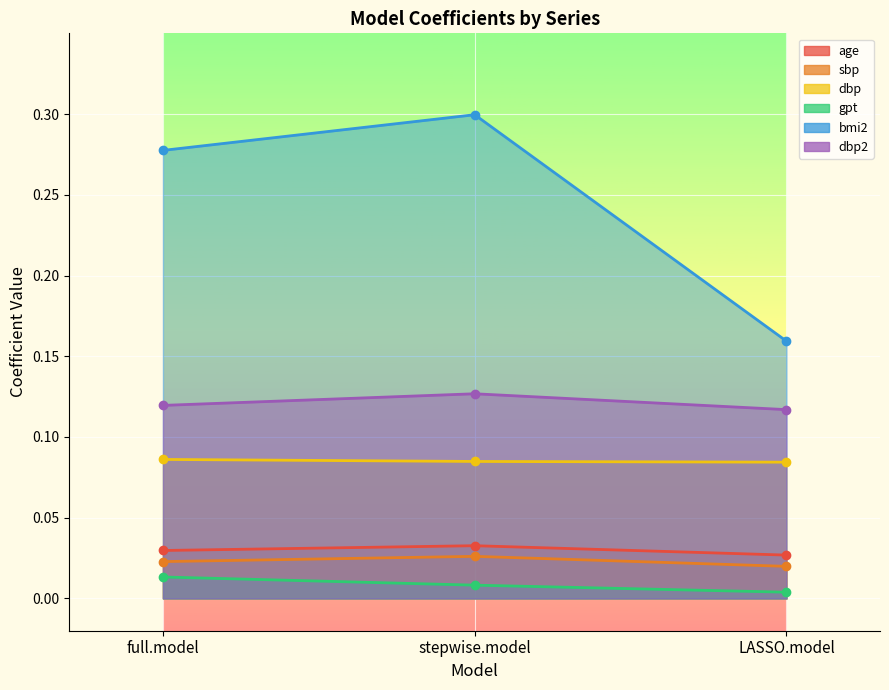

Is the value of dbp at full.model greater than the value of age at full.model?

Yes